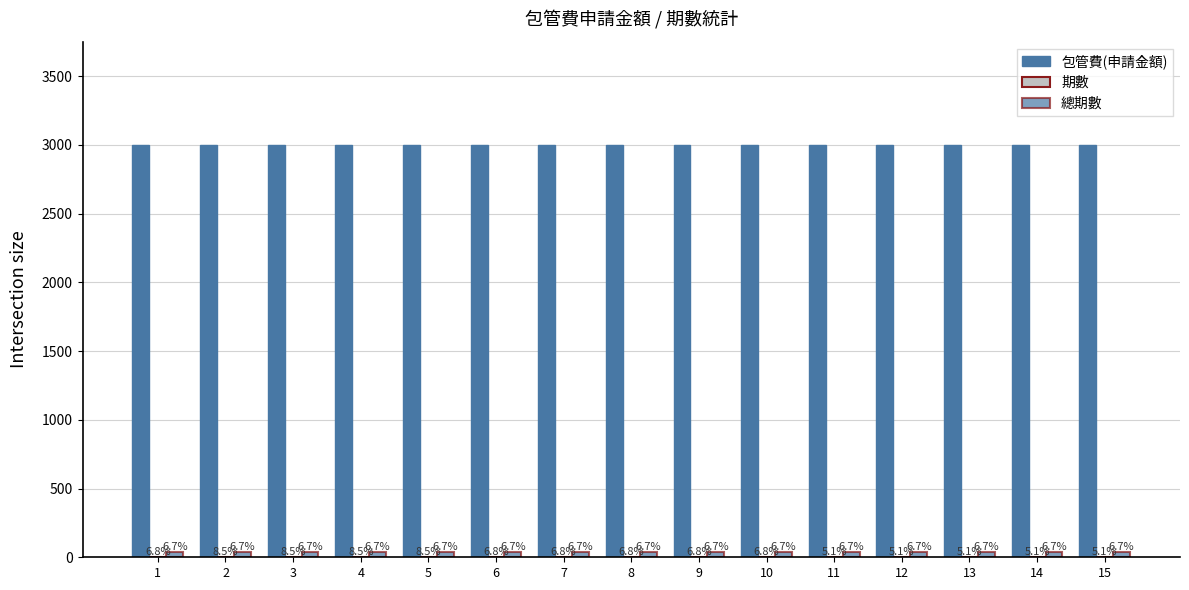

List the labels in order of 包管費(申請金額) value, largest first.

1, 2, 3, 4, 5, 6, 7, 8, 9, 10, 11, 12, 13, 14, 15